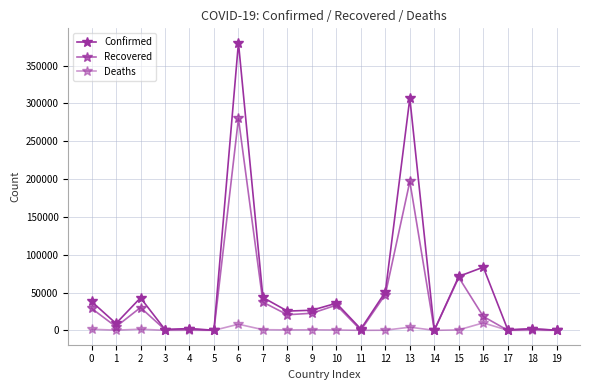

Rank the series by their average value, from lowest to highest.

Deaths, Recovered, Confirmed